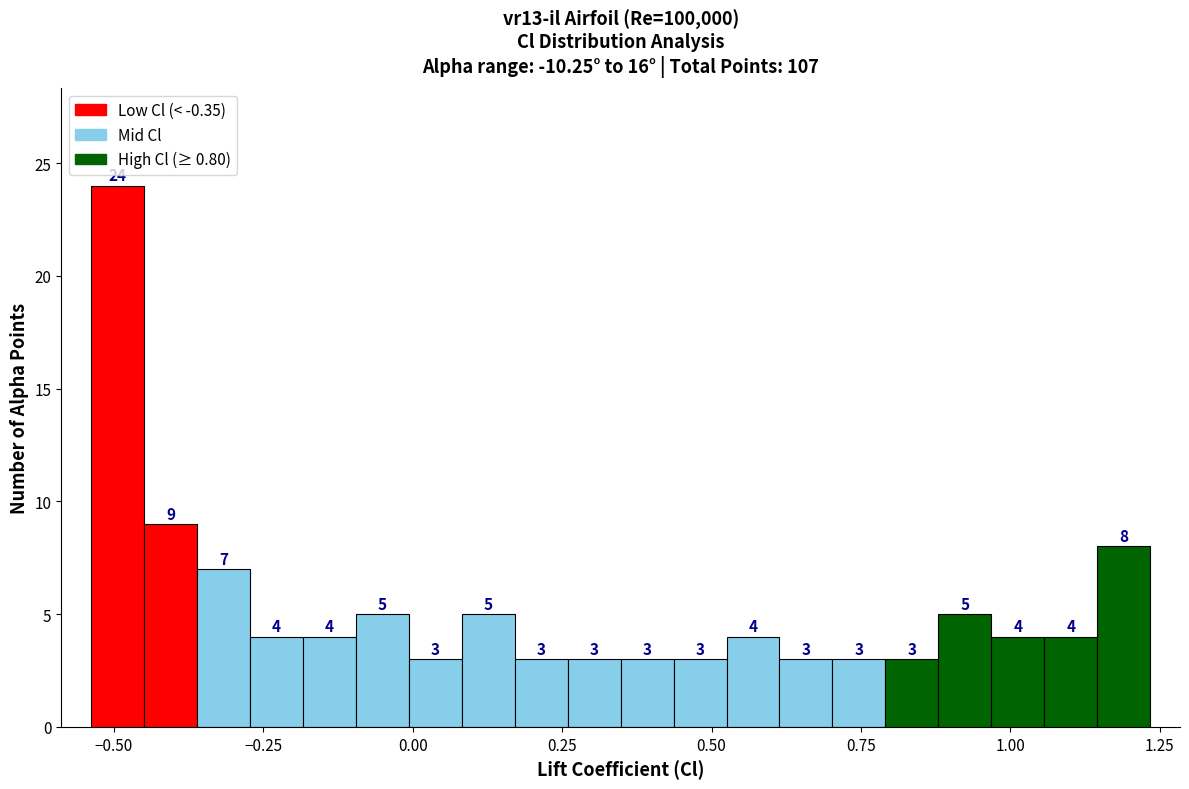

Read against the x-axis, roughly where is the centre of the tallest bar?

-0.50